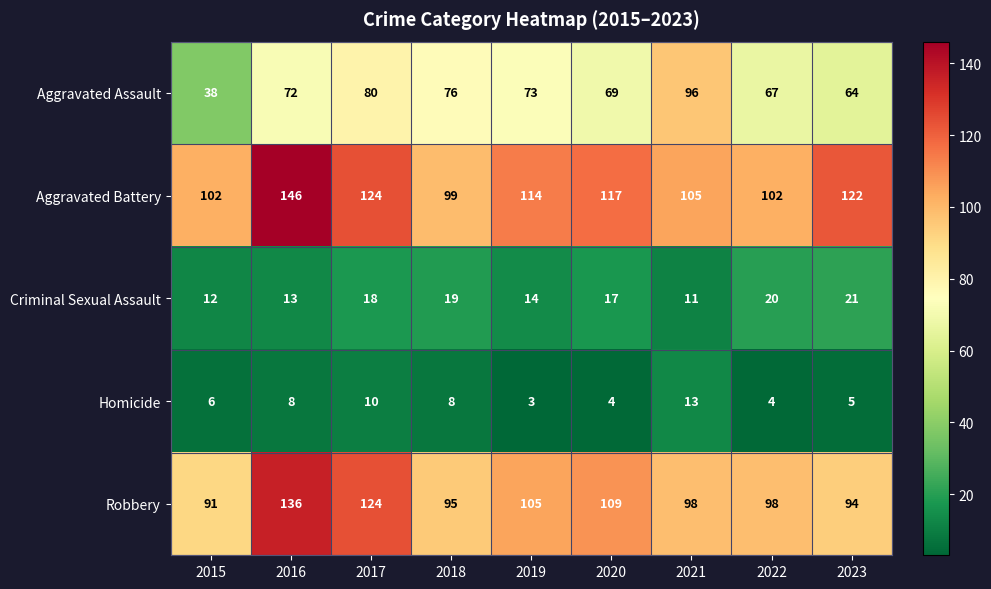

What is the difference between the Aggravated Assault values at 2015 and 2016?

34